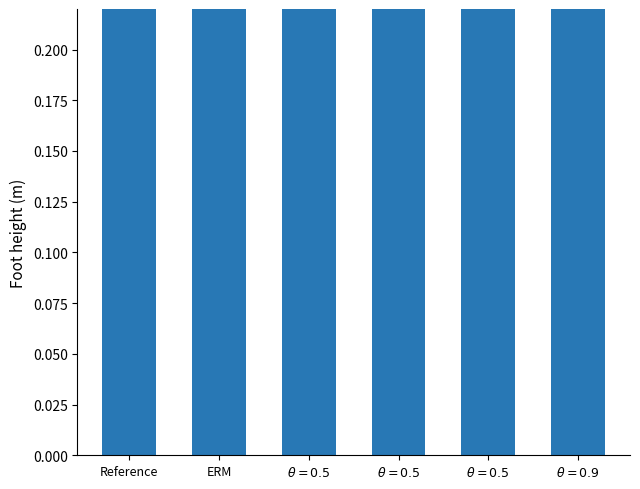

What is the smallest value displayed?

1.0